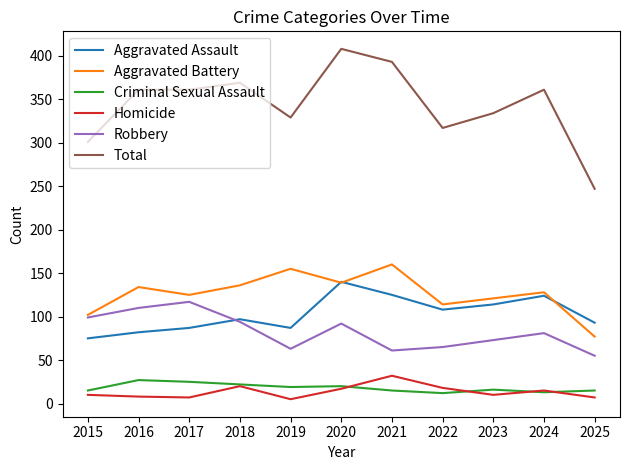

What is the difference between the Homicide values at 2023 and 2019?

5